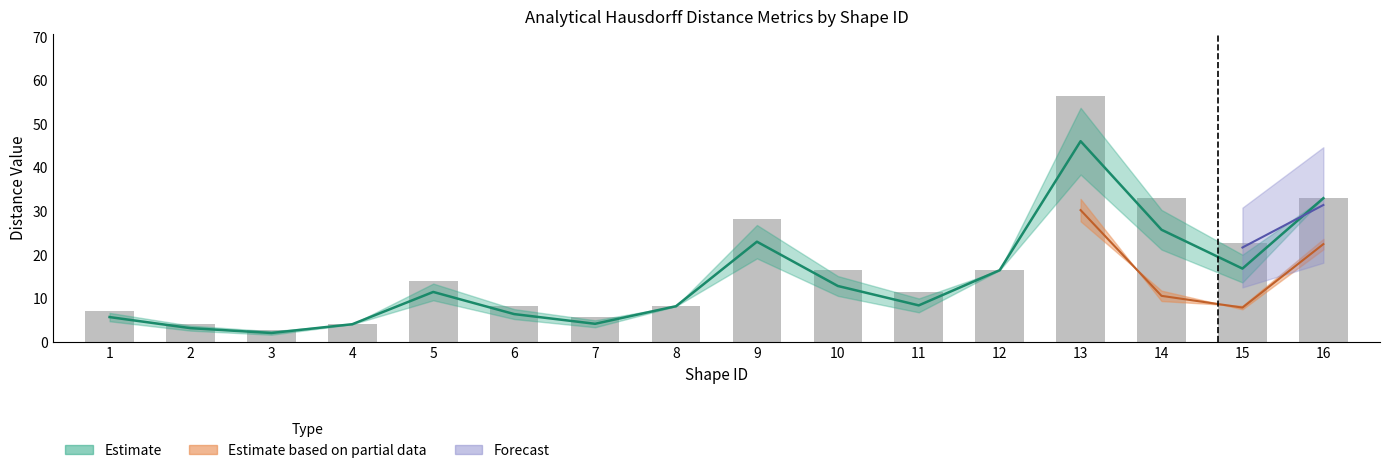

True or false: HD50db has a value of 2.7 at 8.

False